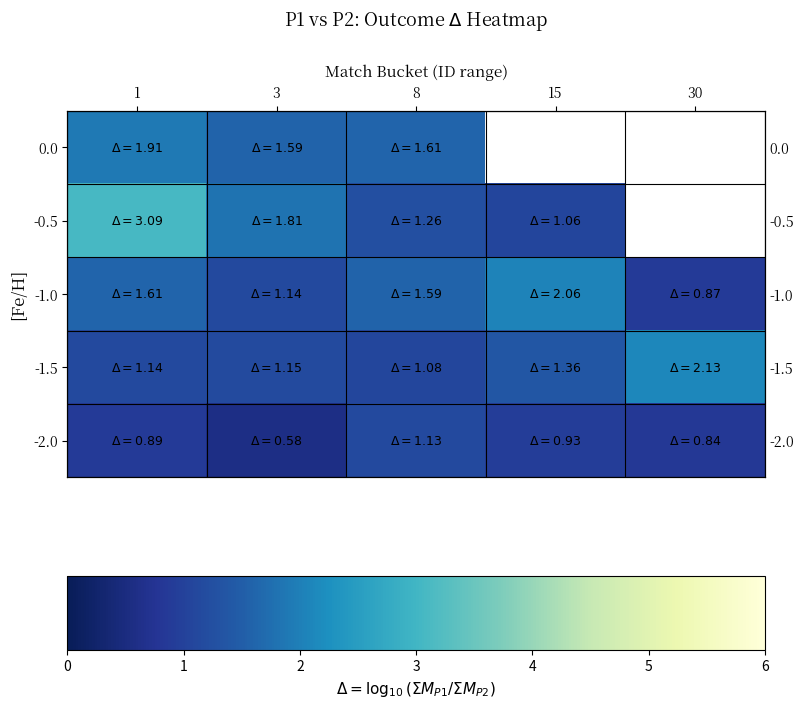

At which label does -1.0 first exceed 1?

1